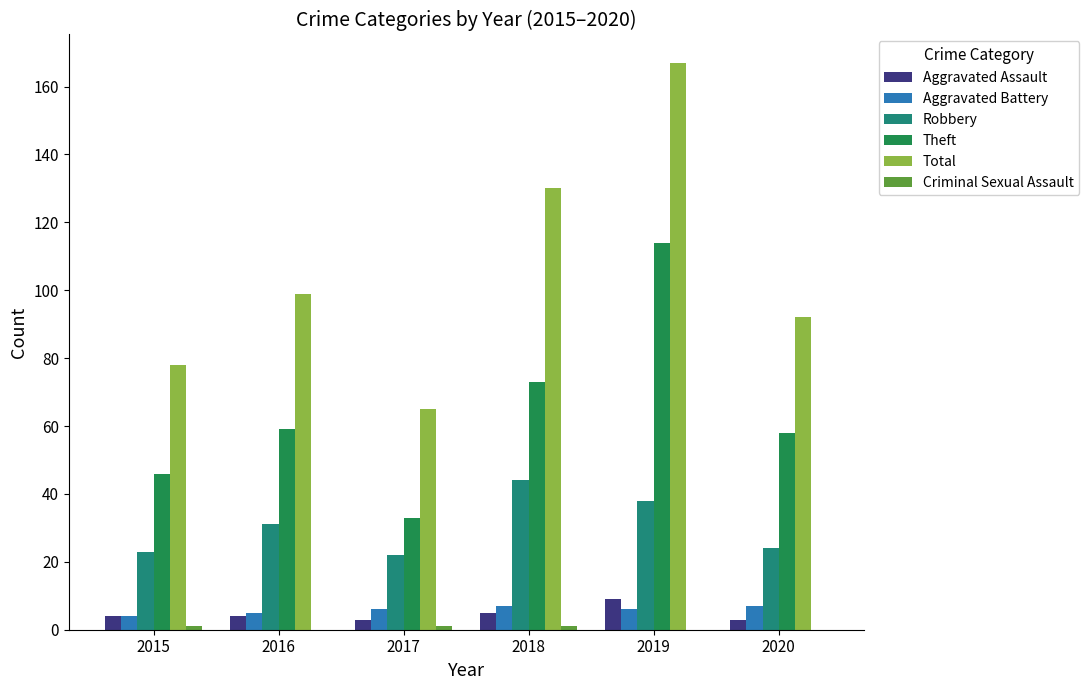

Which series changed the most between 2018 and 2019?

Theft